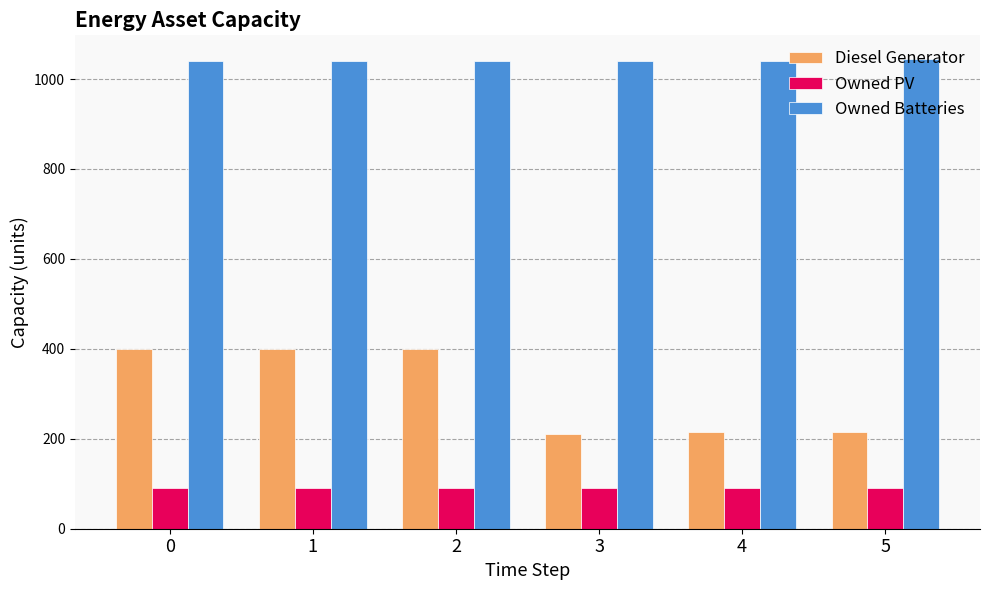

What is the smallest value displayed?

90